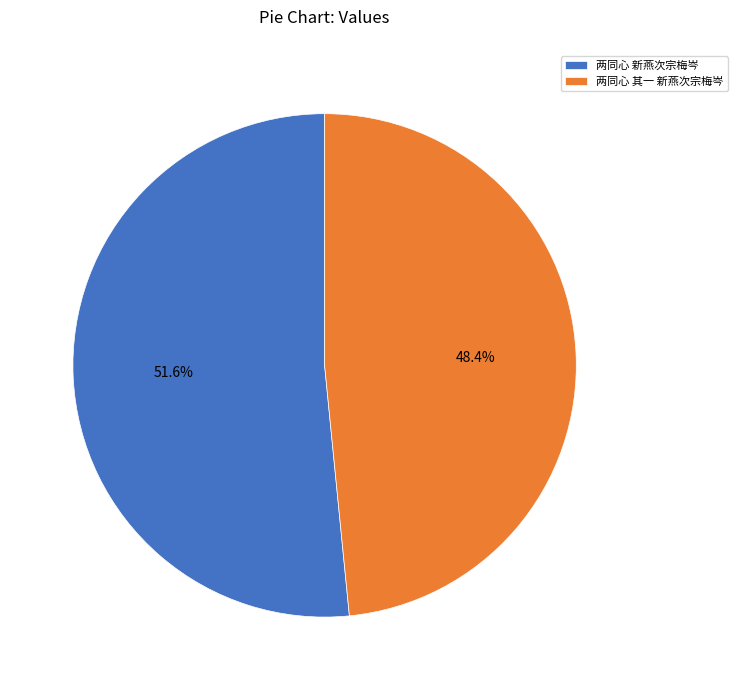

Rank the categories by value from lowest to highest.

两同心 其一 新燕次宗梅岑, 两同心 新燕次宗梅岑